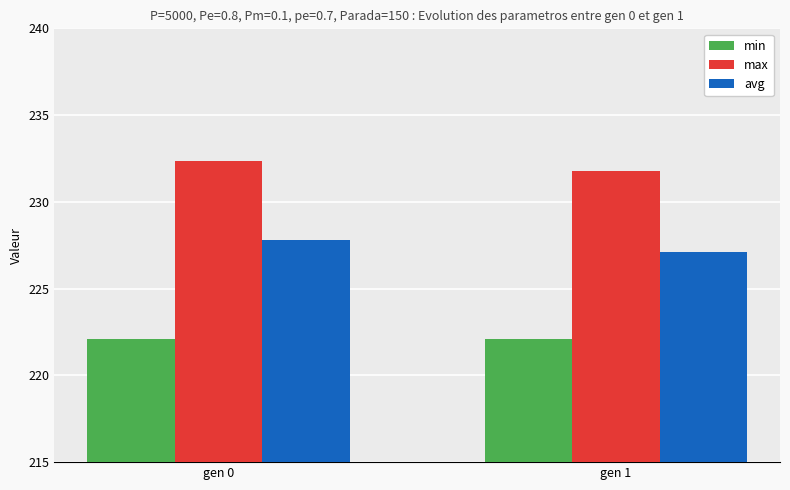

List the labels in order of max value, largest first.

gen 0, gen 1